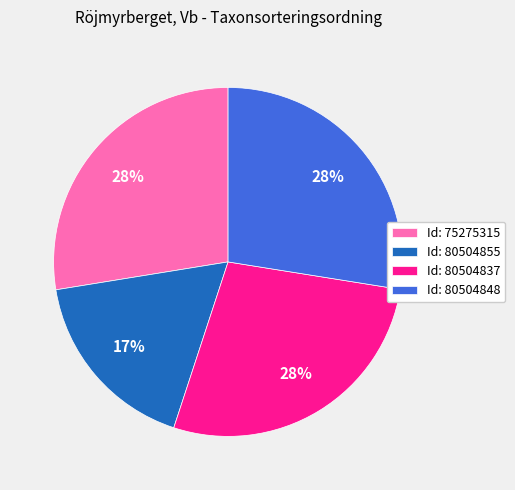

Combined, do Id: 80504848 and Id: 80504855 account for over 50%?

No